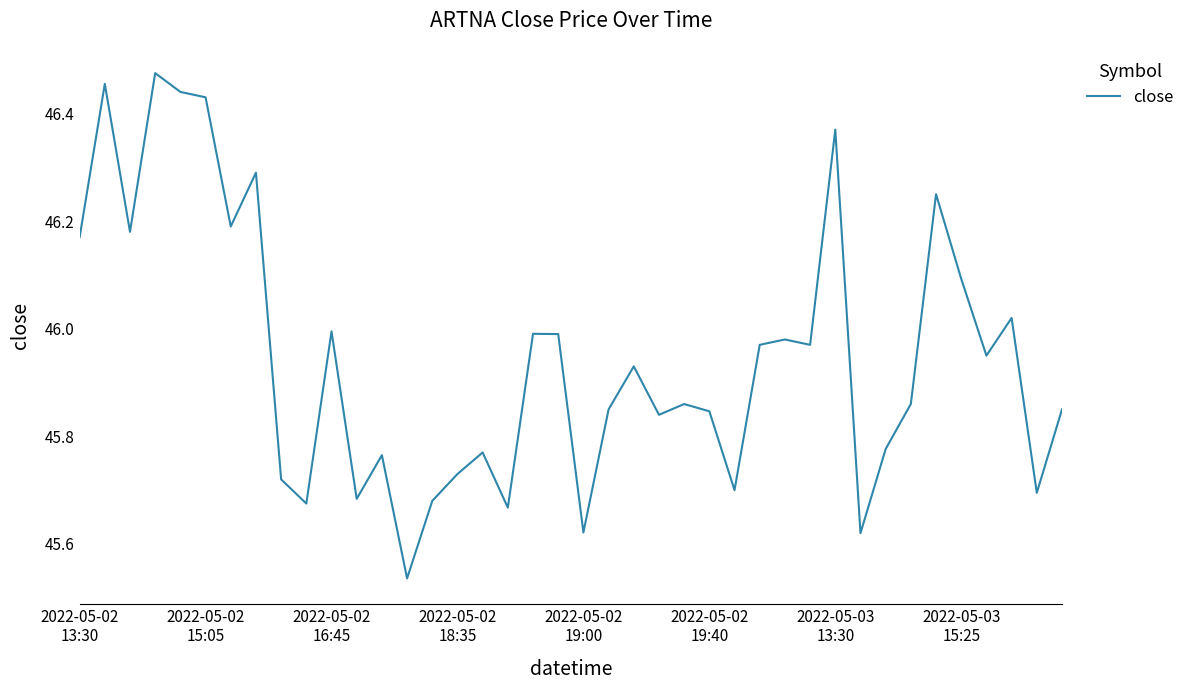

How many lines are shown in the chart?

1